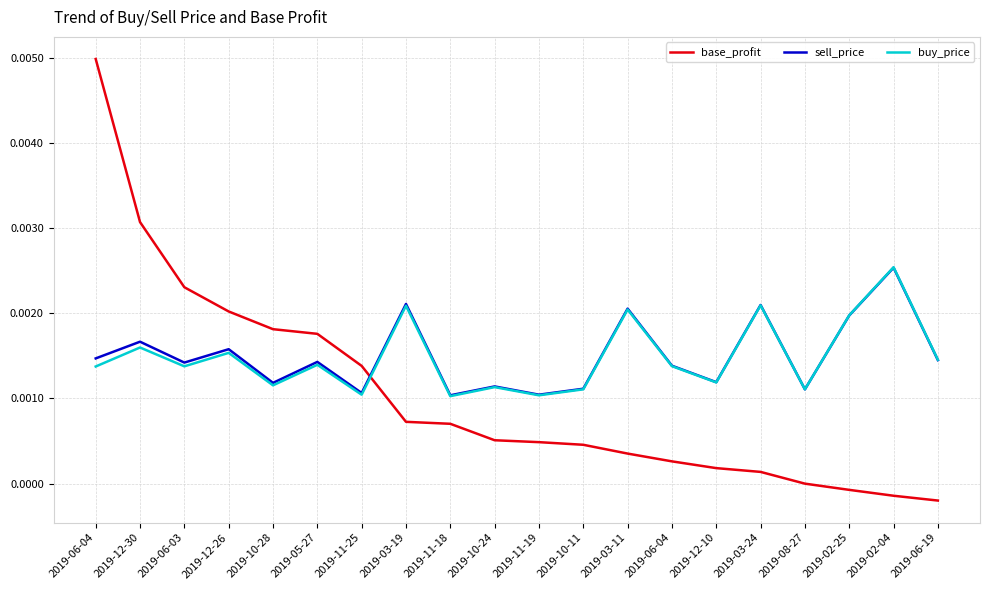

The value of buy_price at 2019-10-24 is 0.0. True or false?

True